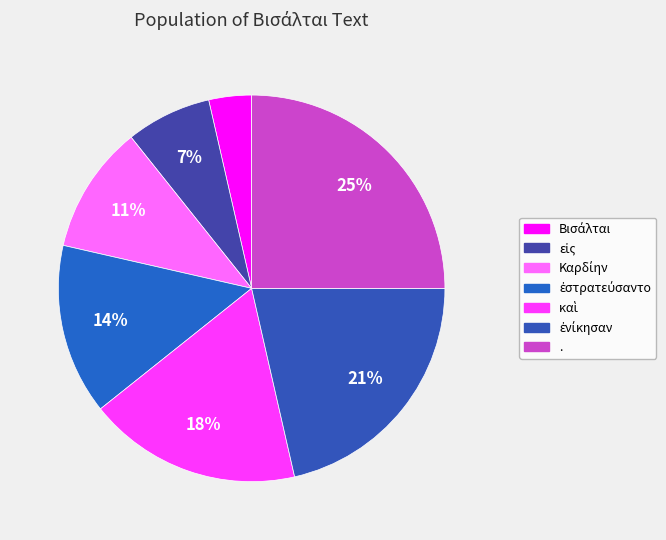

Count the number of slices in the pie.

7